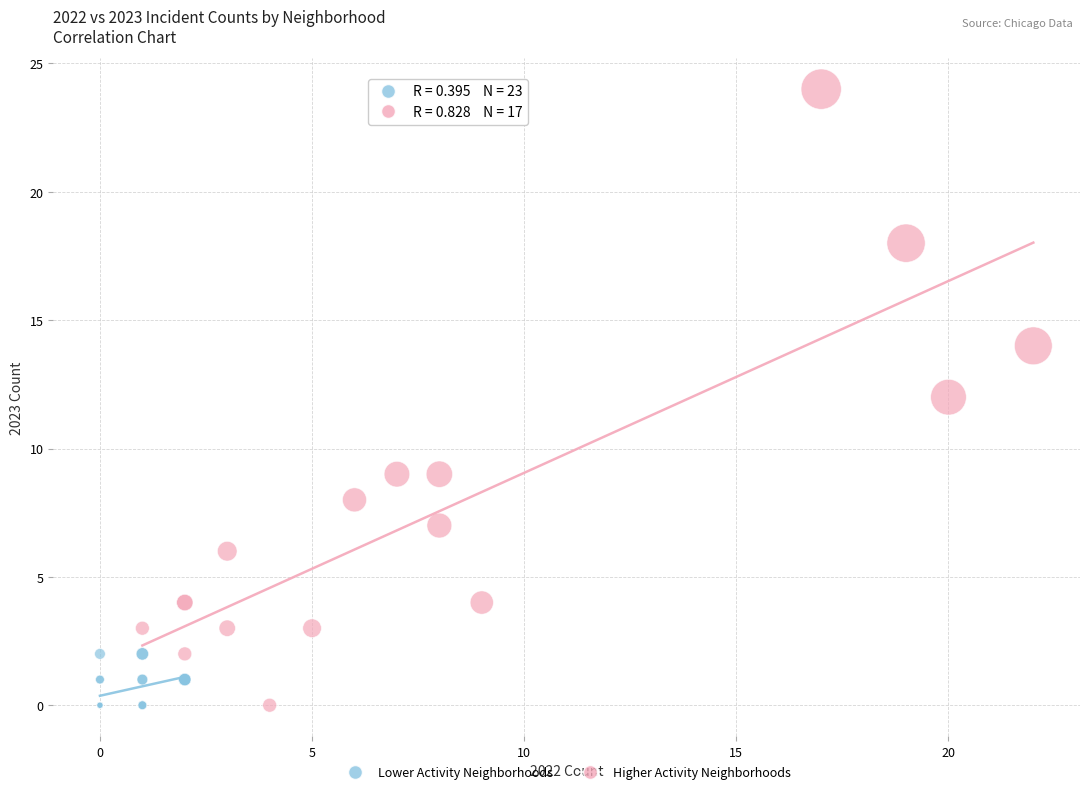

Which series has the widest spread of Y values?

Higher Activity Neighborhoods